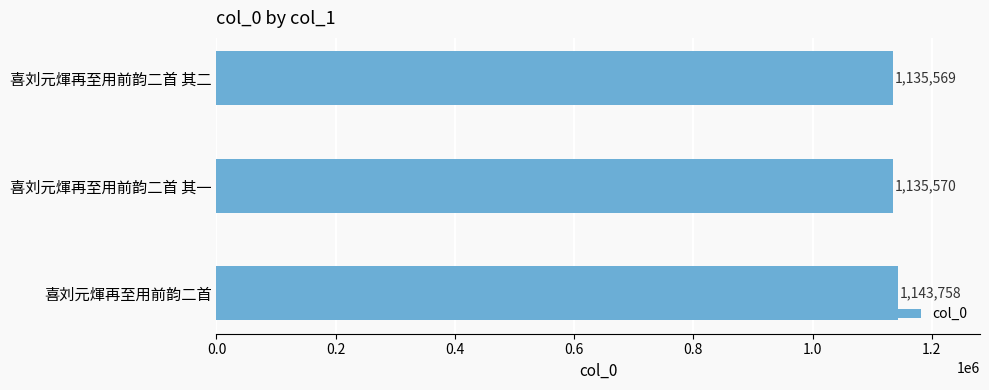

Rank the categories by value from highest to lowest.

喜刘元煇再至用前韵二首, 喜刘元煇再至用前韵二首 其一, 喜刘元煇再至用前韵二首 其二